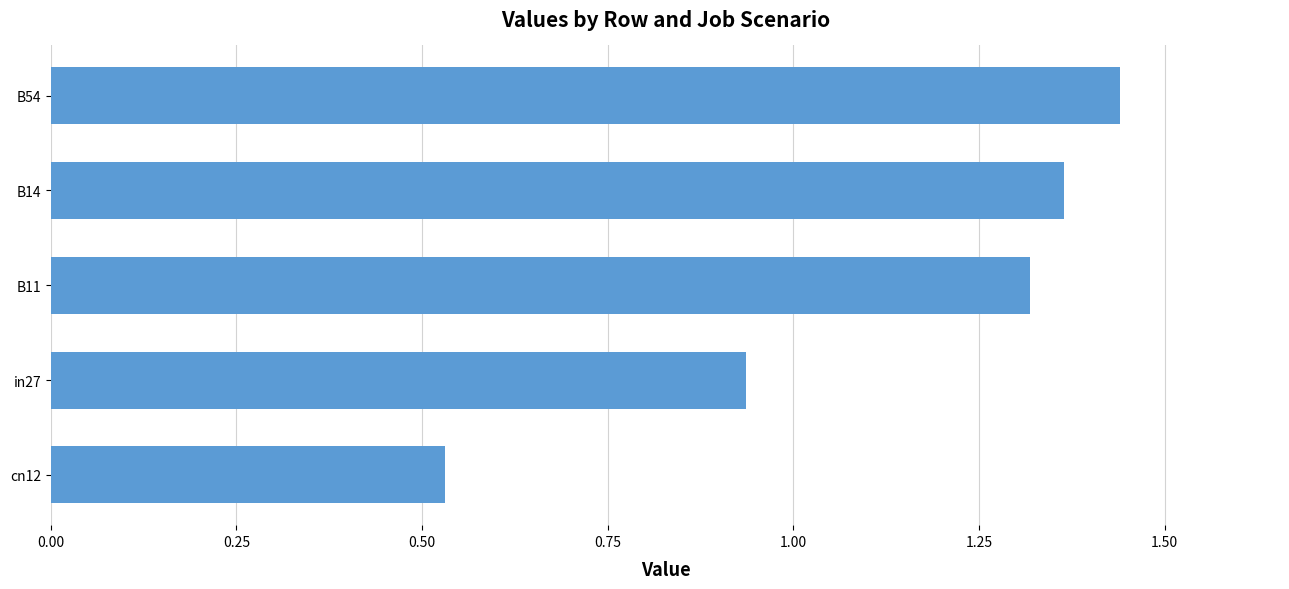

What is the average value?

1.1